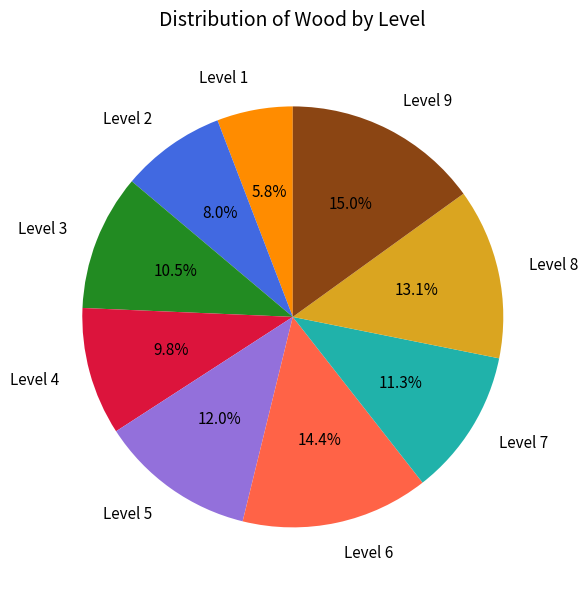

Is there a majority slice in this chart?

No